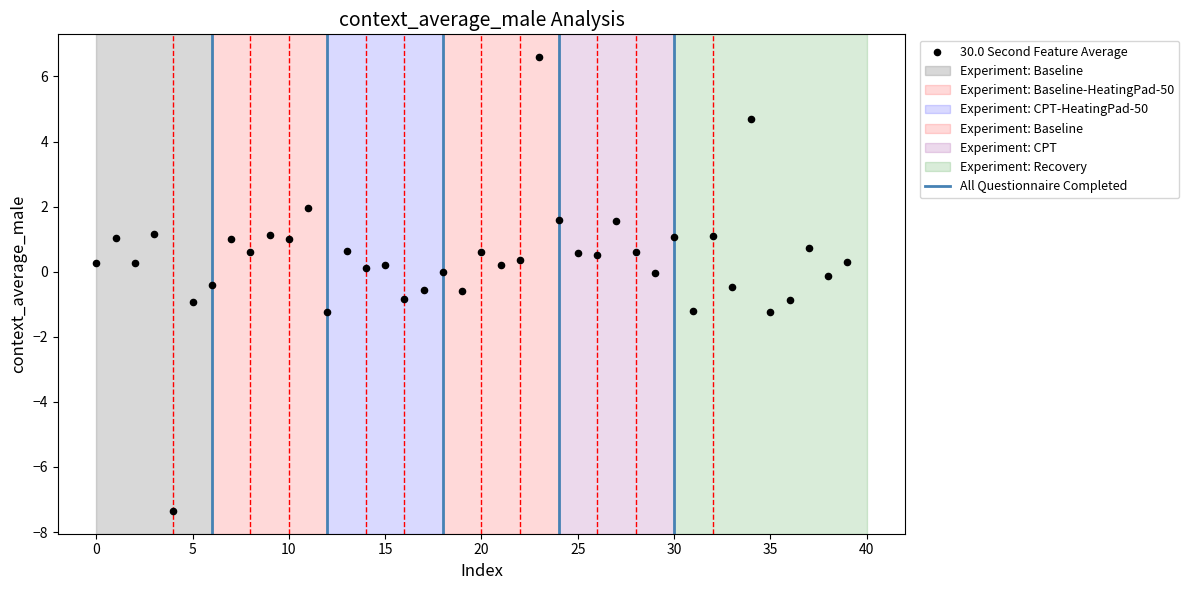

What is the range of Y values (max minus min)?

14.0